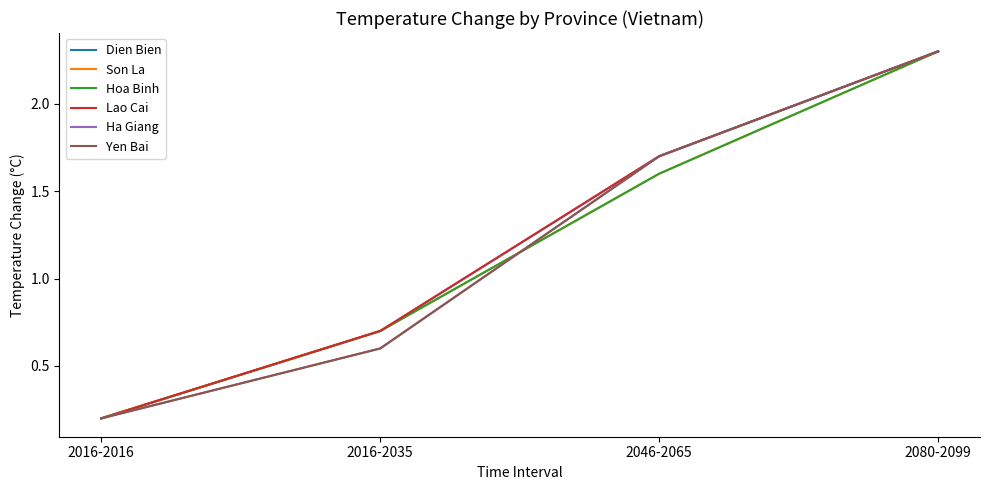

What is the value of the Dien Bien point at the 4th from the left?

2.3